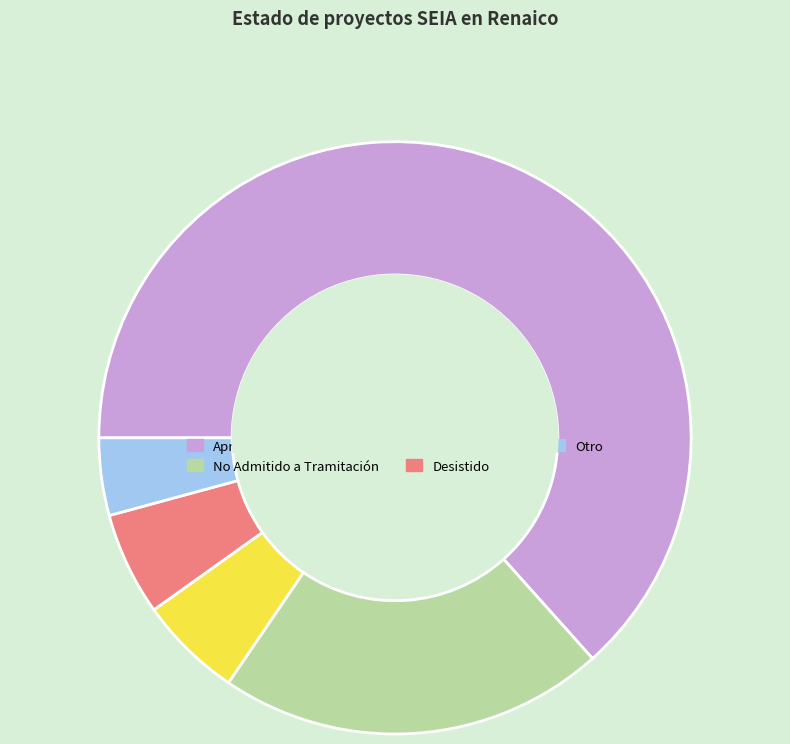

True or false: No Admitido a Tramitación accounts for 7% of the total.

False